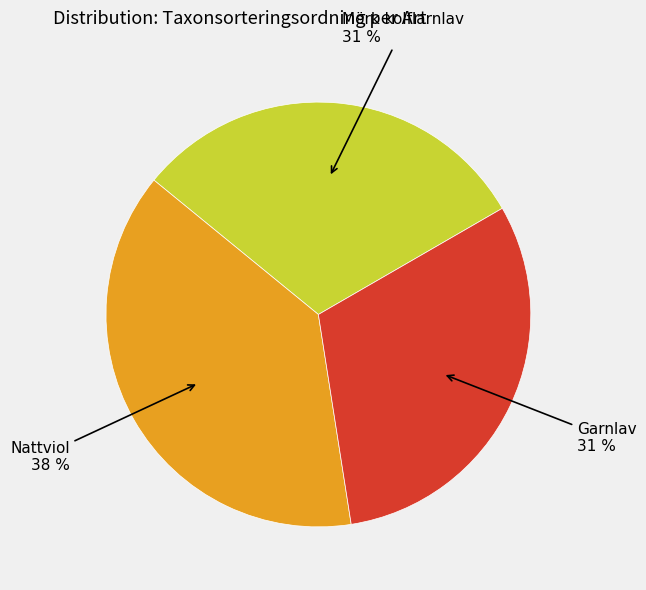

To the nearest percent, what percentage of the pie is Garnlav?

31%